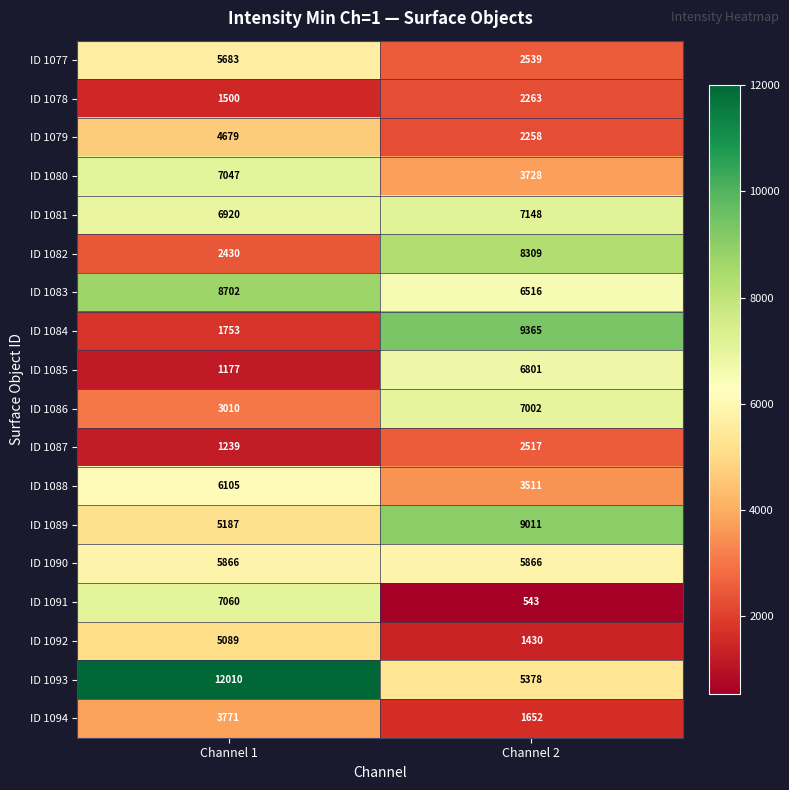

What is the minimum value shown in the chart?

543